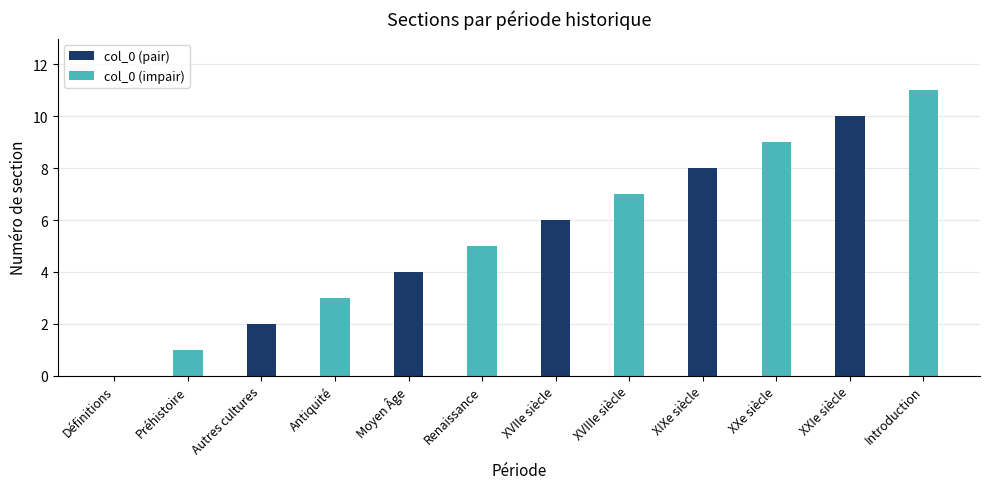

What is the sum of the values at Autres cultures and XXIe siècle?

12